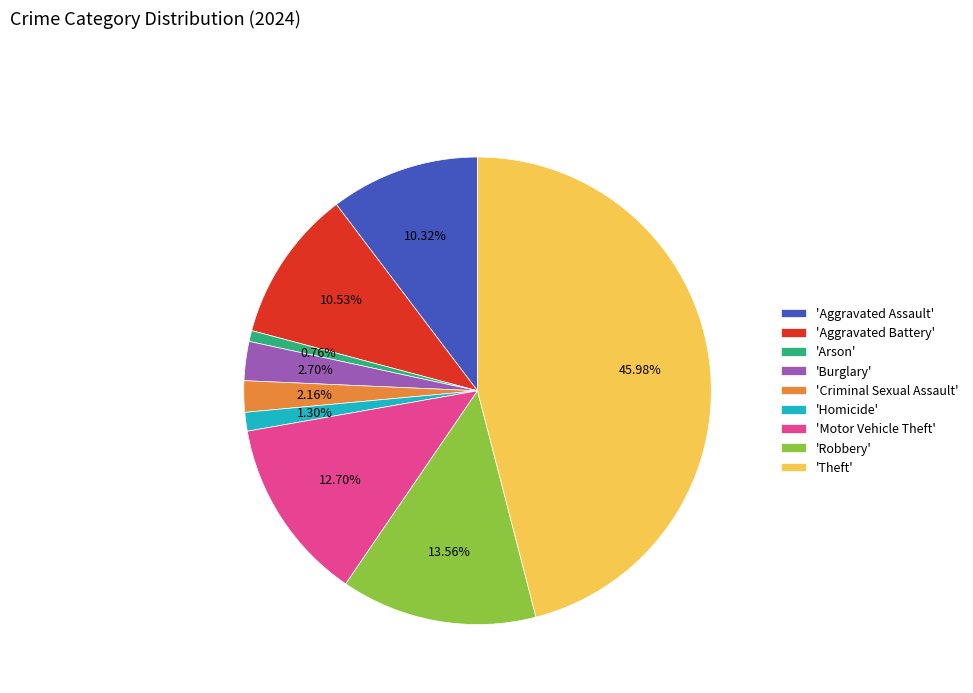

Between 'Burglary' and 'Robbery', which is larger?

'Robbery'